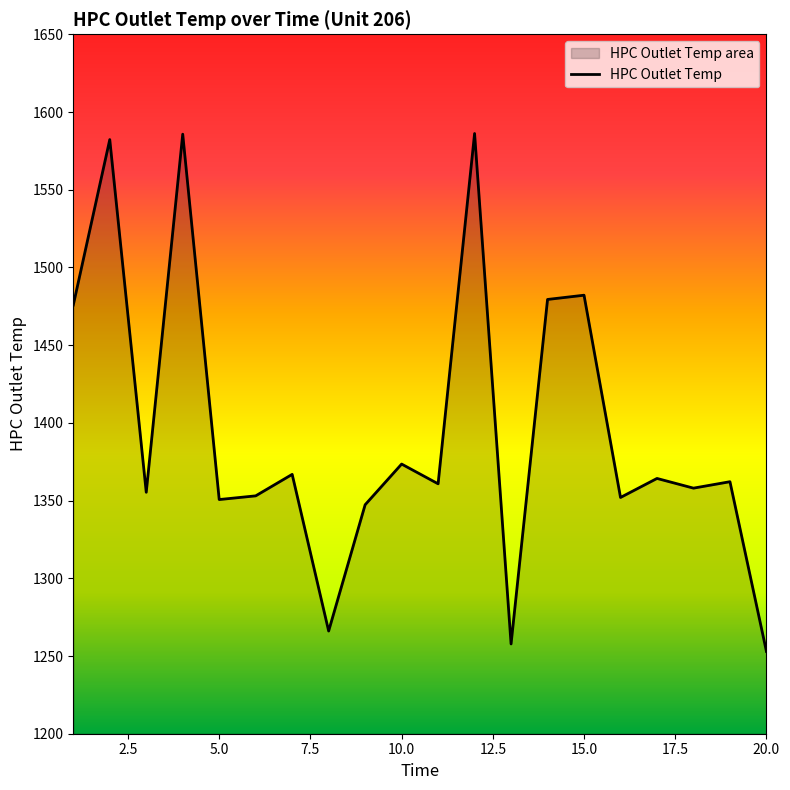

How many interior local valleys (lower than both neighbors) does the data have?

7